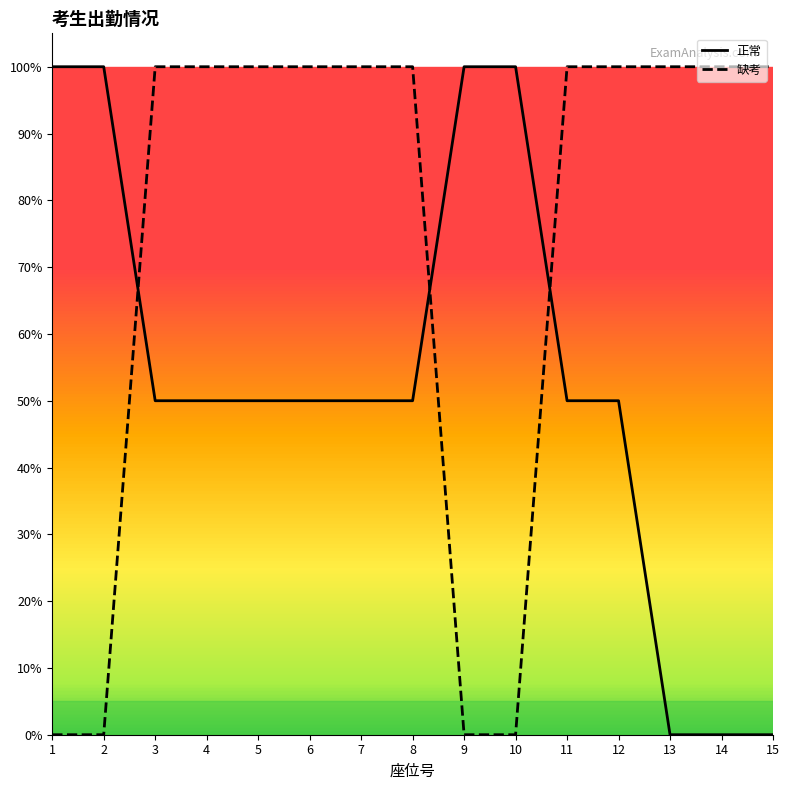

Reading right to left, list all the values displayed in this chart.

正常: 15=0.0	14=0.0	13=0.0	12=0.5	11=0.5	10=1.0	9=1.0	8=0.5	7=0.5	6=0.5	5=0.5	4=0.5	3=0.5	2=1.0	1=1.0
缺考: 15=1.0	14=1.0	13=1.0	12=1.0	11=1.0	10=0.0	9=0.0	8=1.0	7=1.0	6=1.0	5=1.0	4=1.0	3=1.0	2=0.0	1=0.0